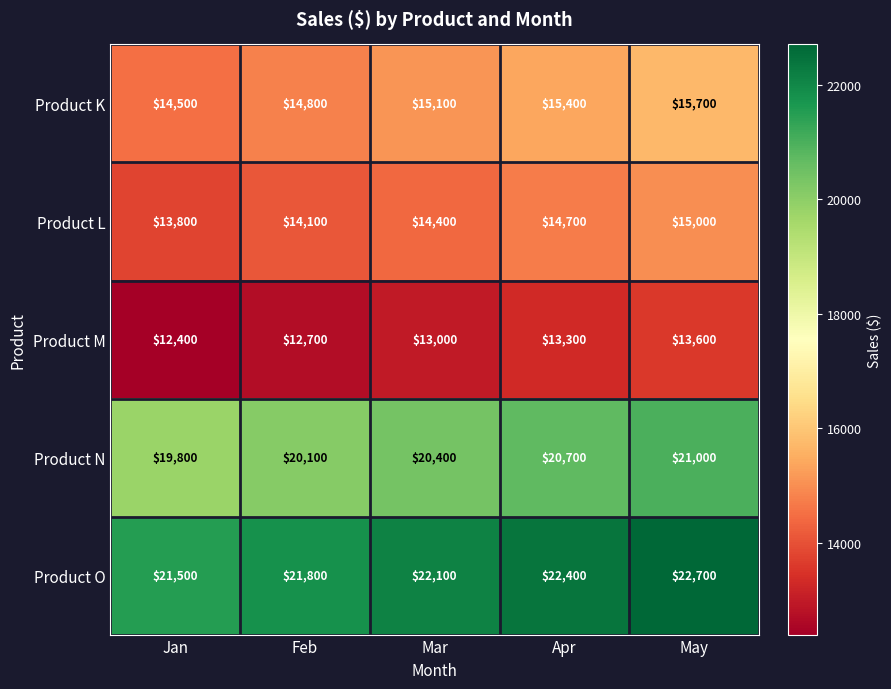

What is the difference between the maximum and minimum values in the Product M series?

1200